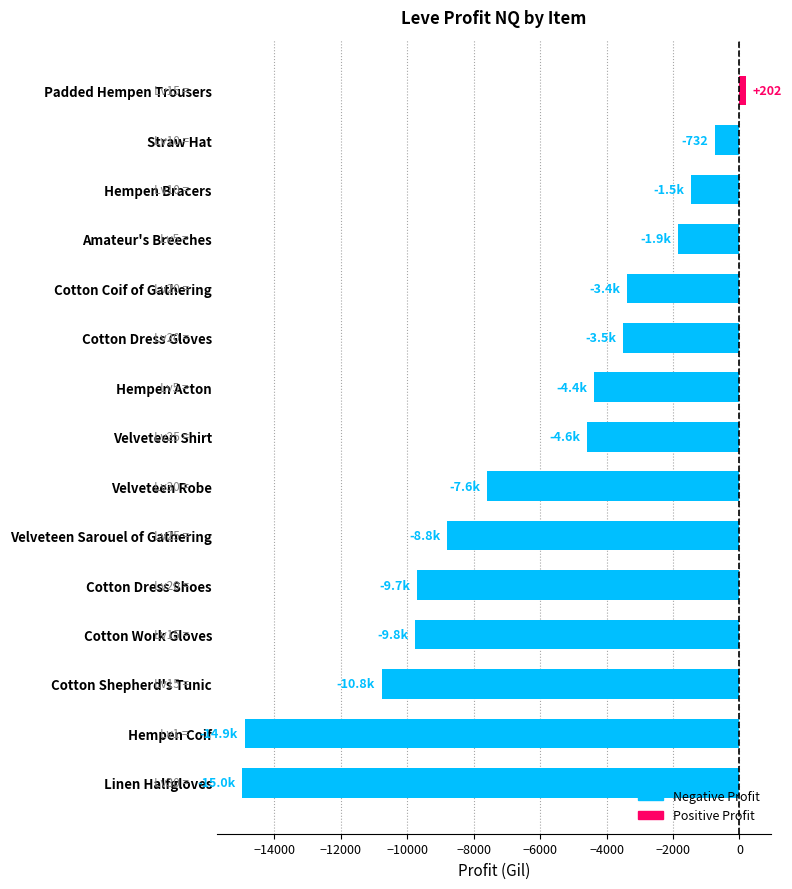

What is the sum of all values?

-96202.2